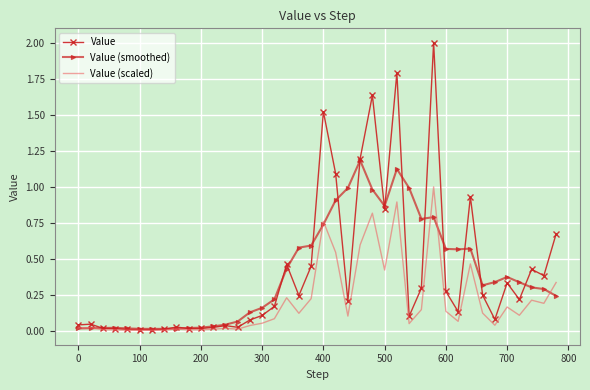

Rank the series by their maximum value, from highest to lowest.

Value, Value (smoothed), Value (scaled)